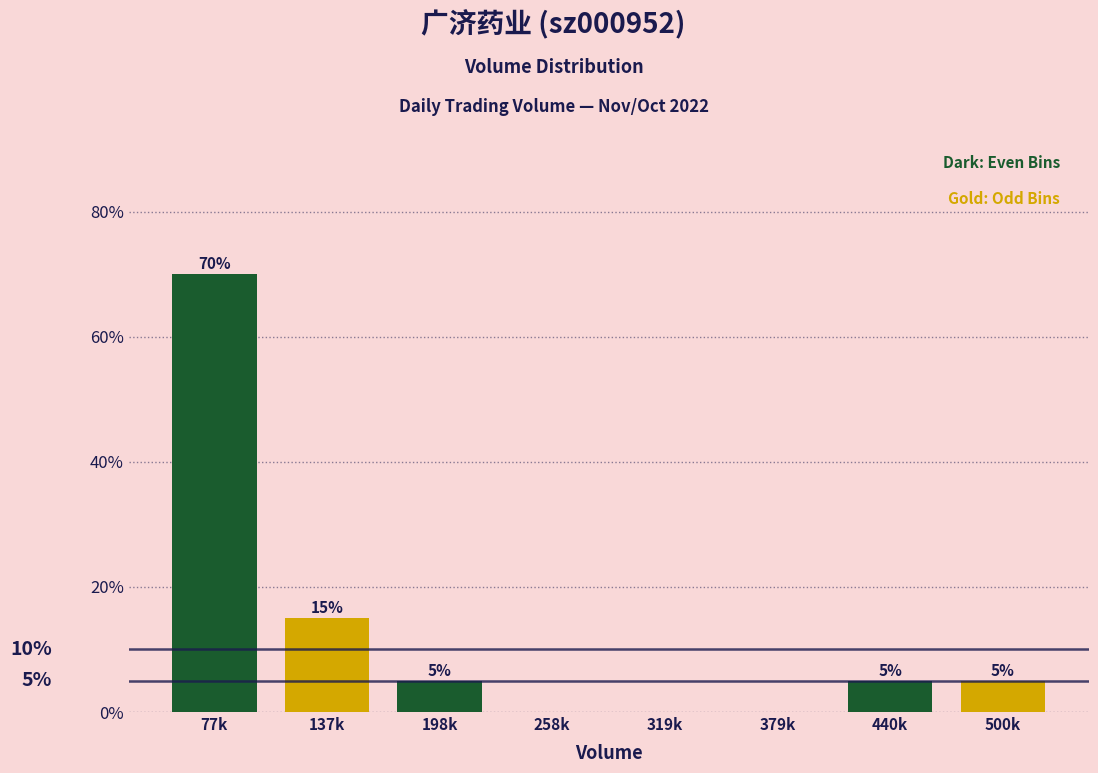

The value at 137k is 27. True or false?

False